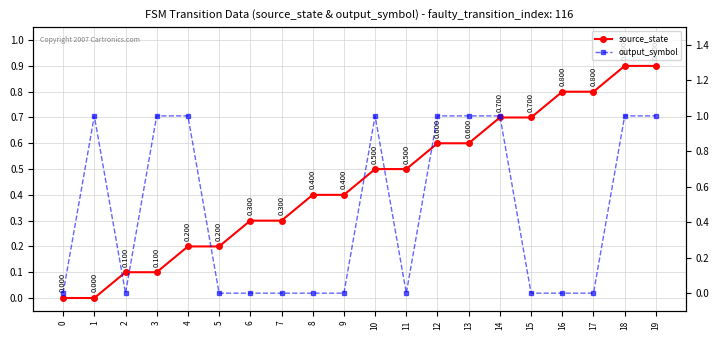

What are all the series names shown in the legend?

source_state, output_symbol